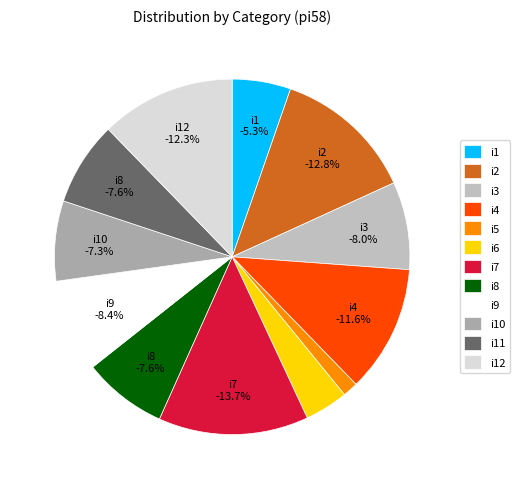

To the nearest percent, what portion does i1 represent?

5%